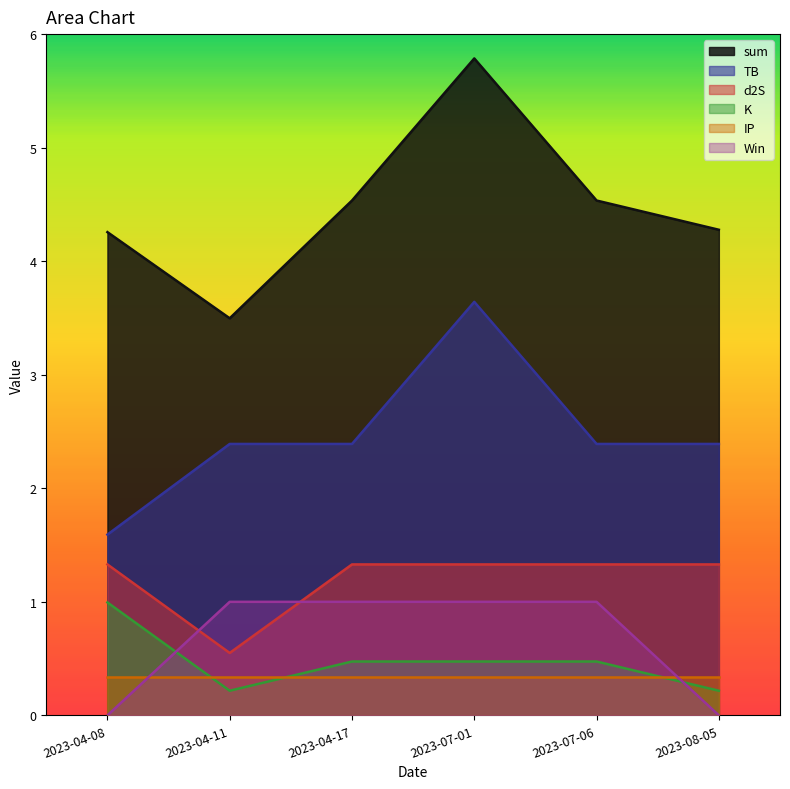

Where does the TB series first go above 2?

2023-04-11